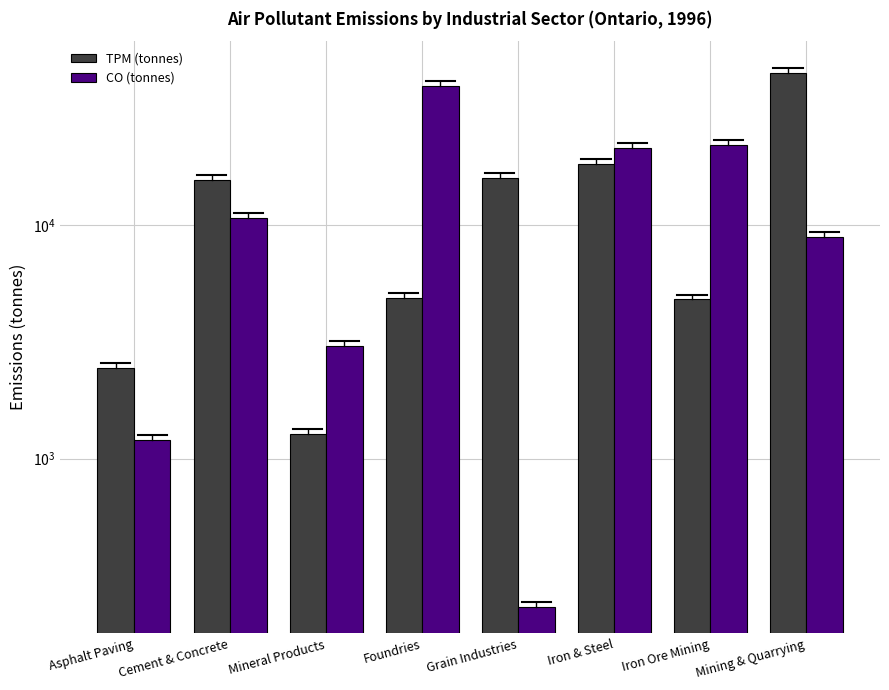

Which category has the highest value across all series?

Mining & Quarrying